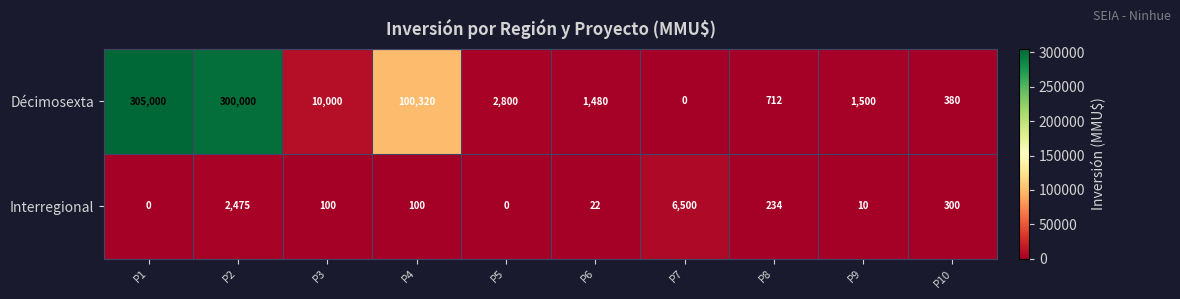

How many series are shown in this chart?

2